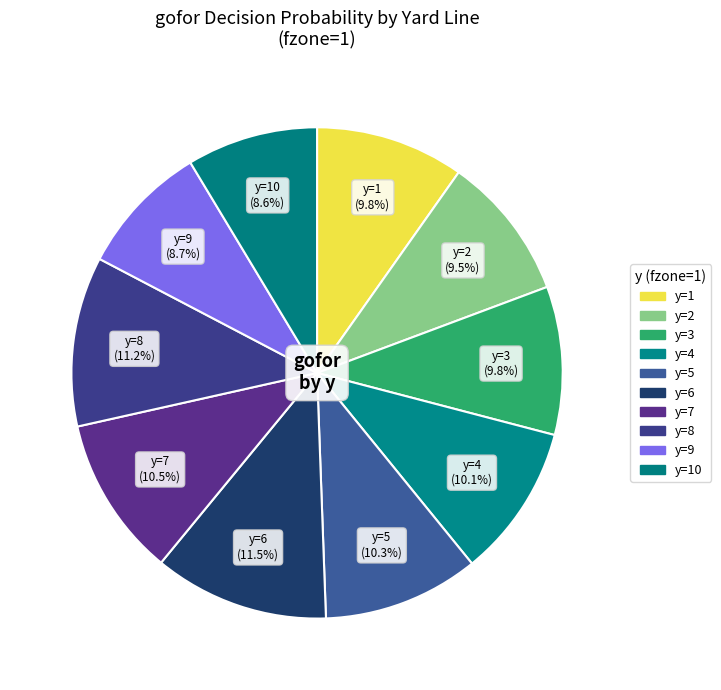

Combined, what portion of the pie is y=8 and y=10?

19.8%